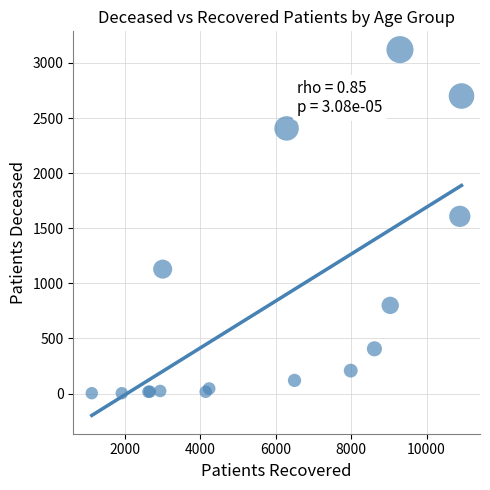

What Y value in the scatter plot is closest to 1562?

1608